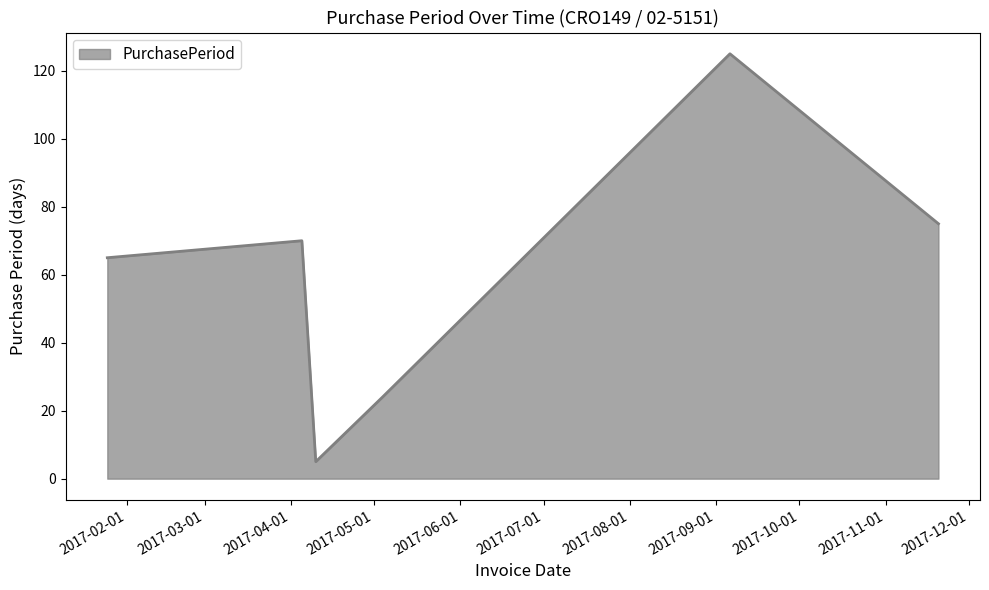

What is the difference between the second highest and minimum values?

70